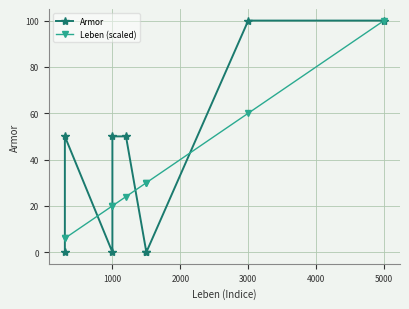

What is the value of the Armor point at the 2nd from the left?

50